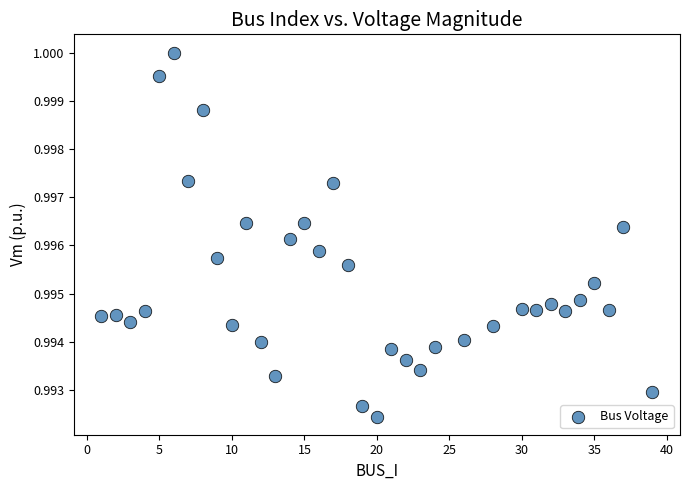

What is the range of X values (max minus min)?

38.0